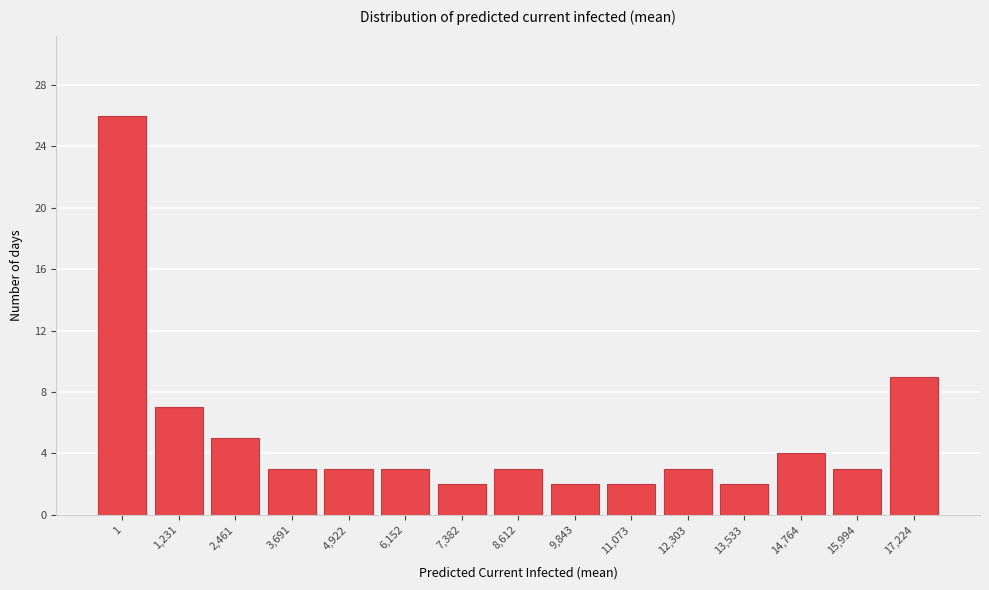

Reading left to right, transcribe all the data shown in this chart.

1=26	1,231=7	2,461=5	3,691=3	4,922=3	6,152=3	7,382=2	8,612=3	9,843=2	11,073=2	12,303=3	13,533=2	14,764=4	15,994=3	17,224=9